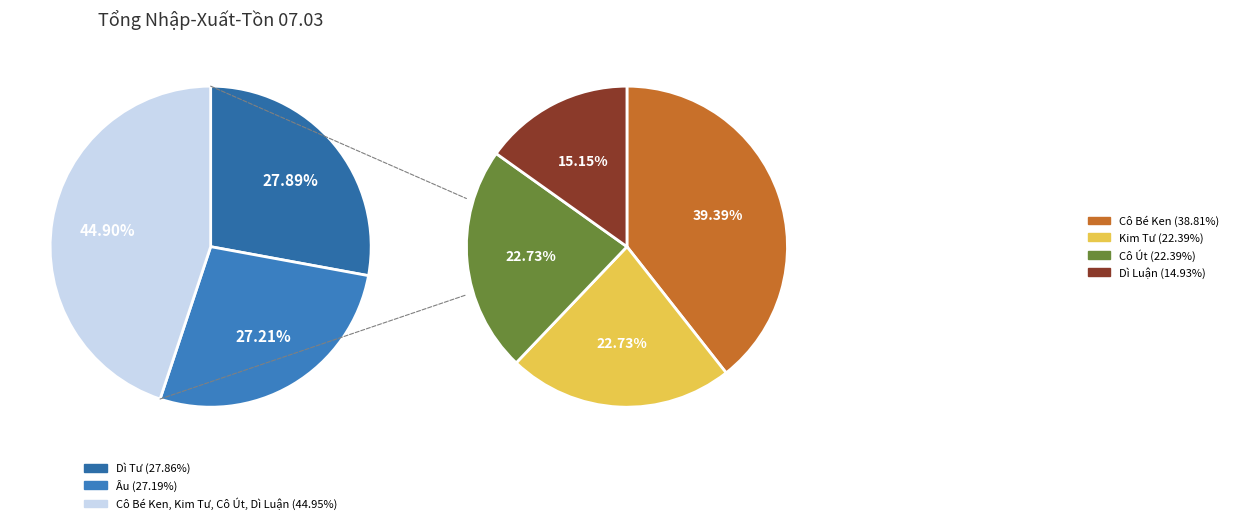

Which has a higher value, Kim Tư or Cô Út?

Kim Tư